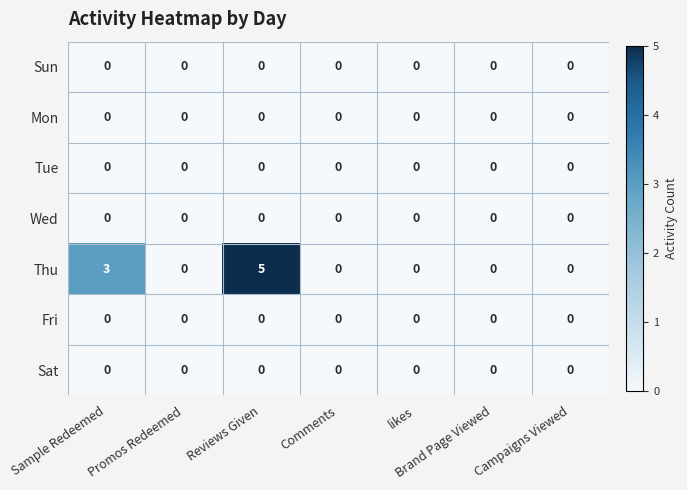

What is the maximum value shown in the chart?

5